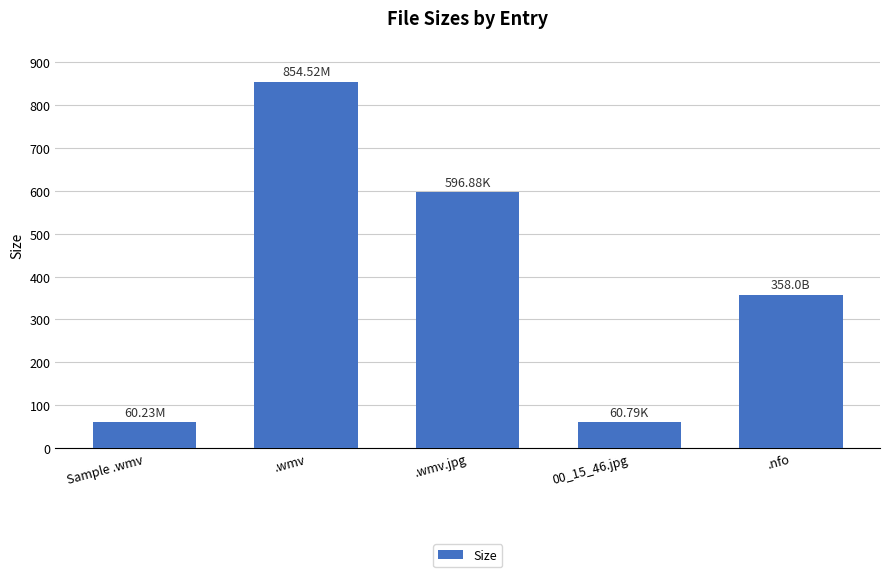

Does the chart contain any negative values?

No